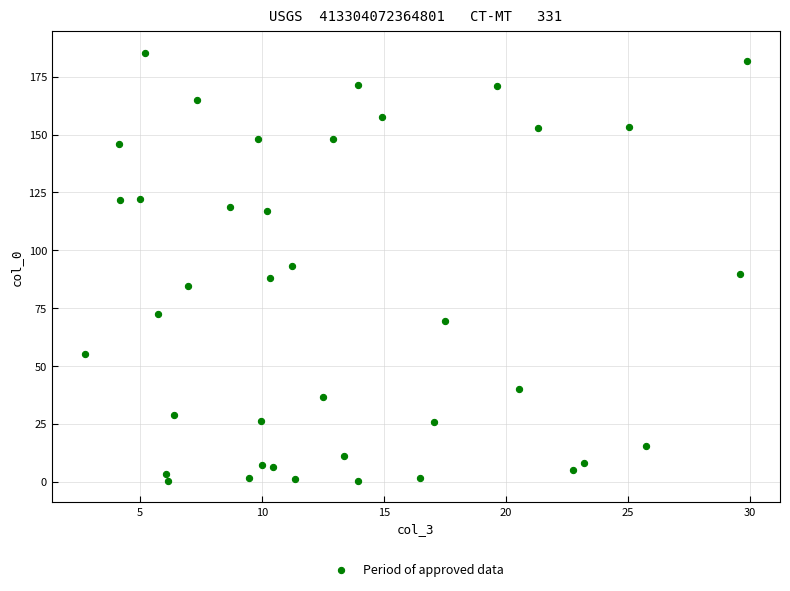

What is the range of Y values (max minus min)?

185.1